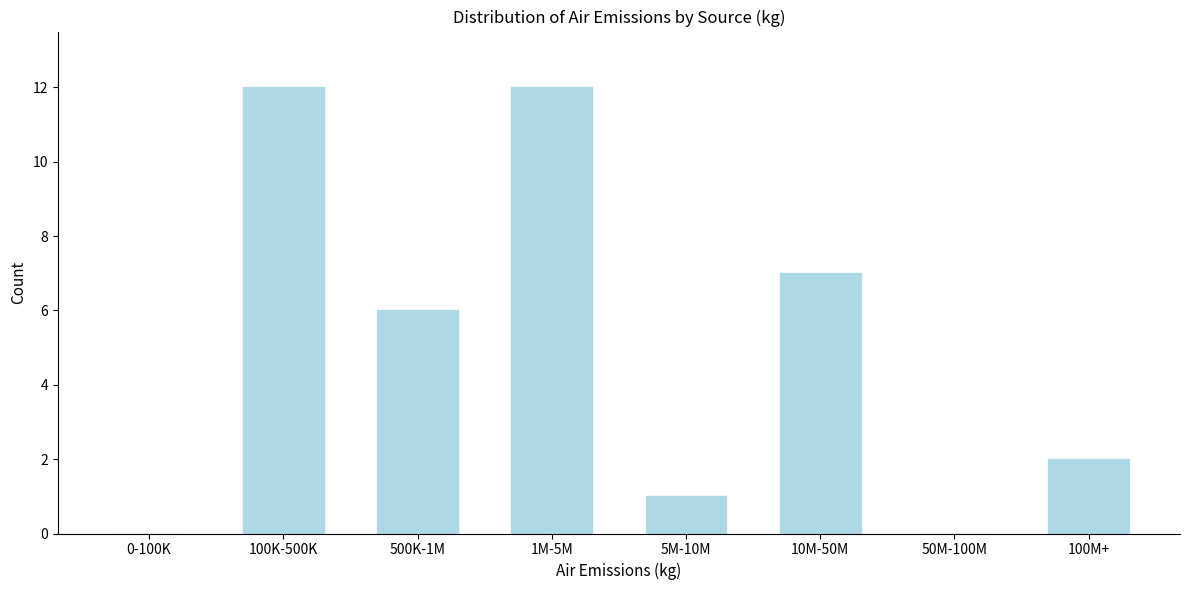

Reading left to right, extract all data points from this chart.

0-100K=0	100K-500K=12	500K-1M=6	1M-5M=12	5M-10M=1	10M-50M=7	50M-100M=0	100M+=2